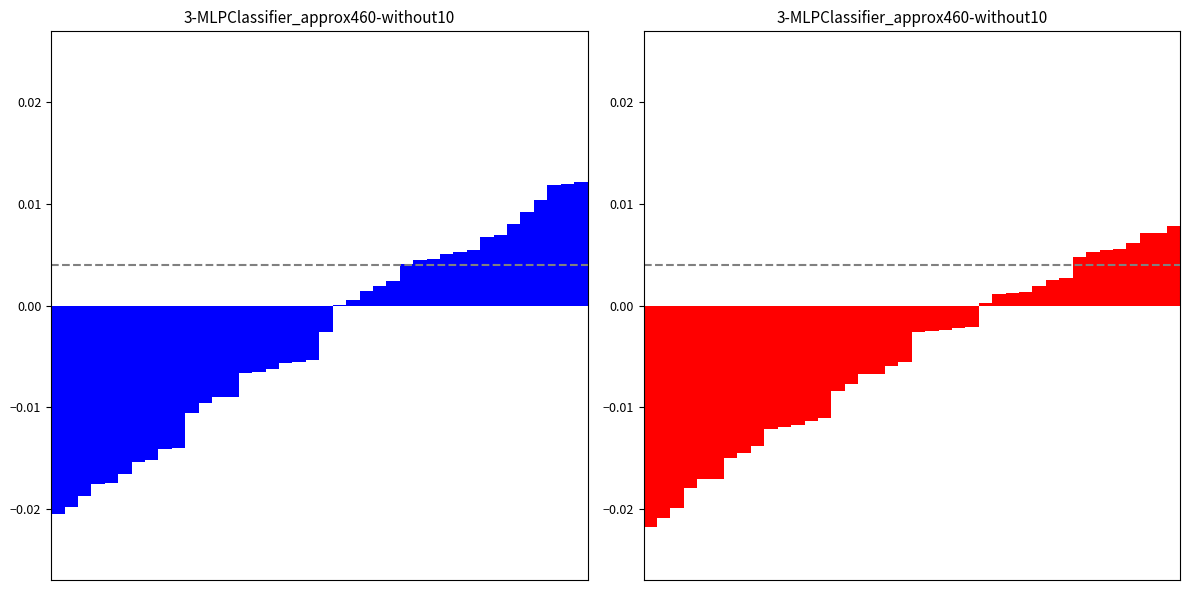

The value at 16 is -0.0. True or false?

False